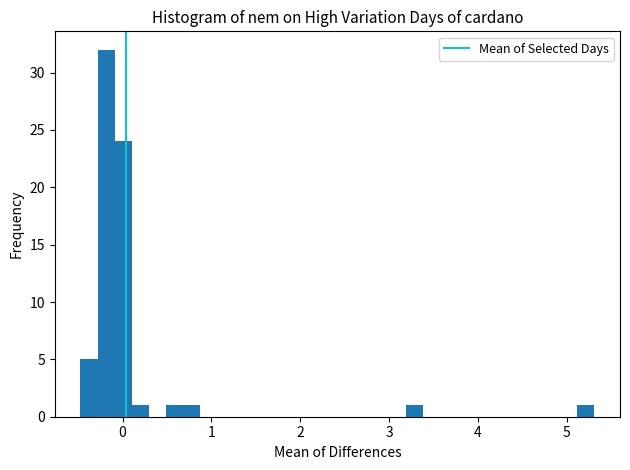

Around what value on the x-axis is the tallest bar? Give the approximate position of its centre, as read against the axis.

-0.2